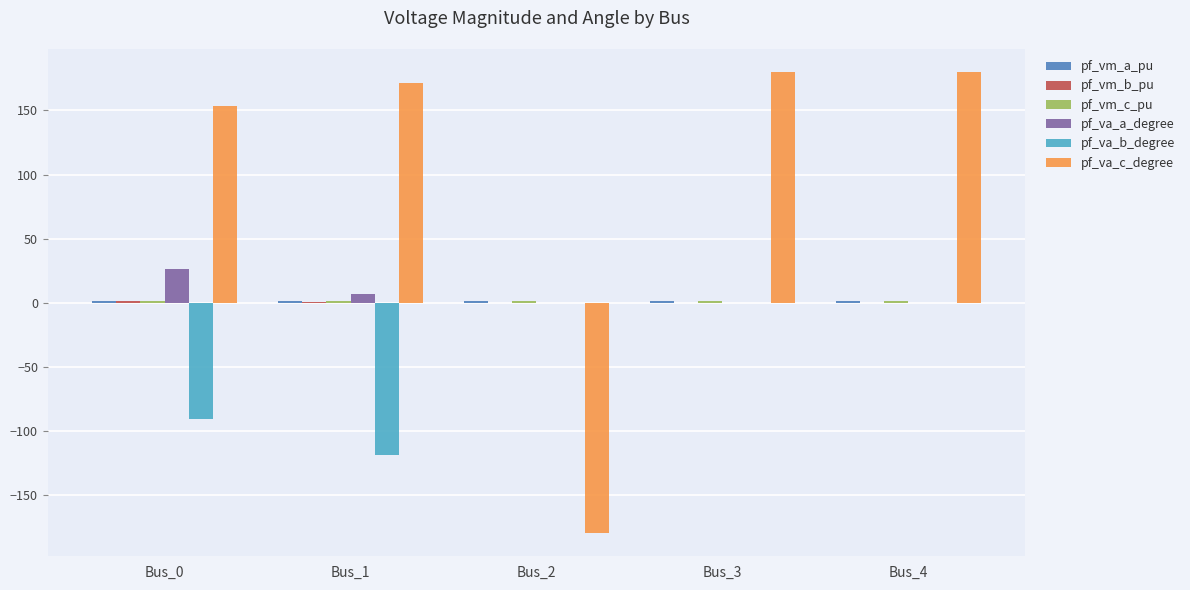

Which series has the largest total across all categories?

pf_va_c_degree